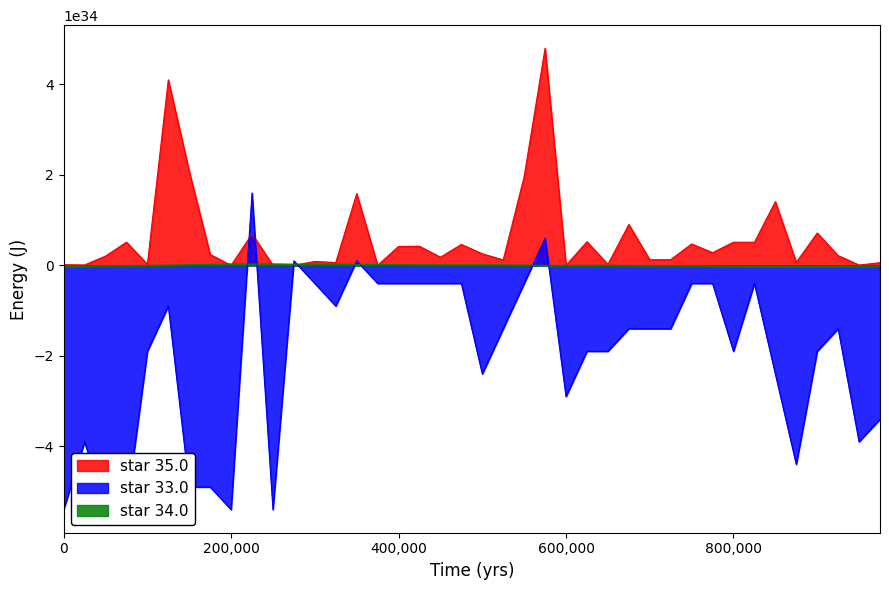

How many positive values does the star 33.0 series have?

4